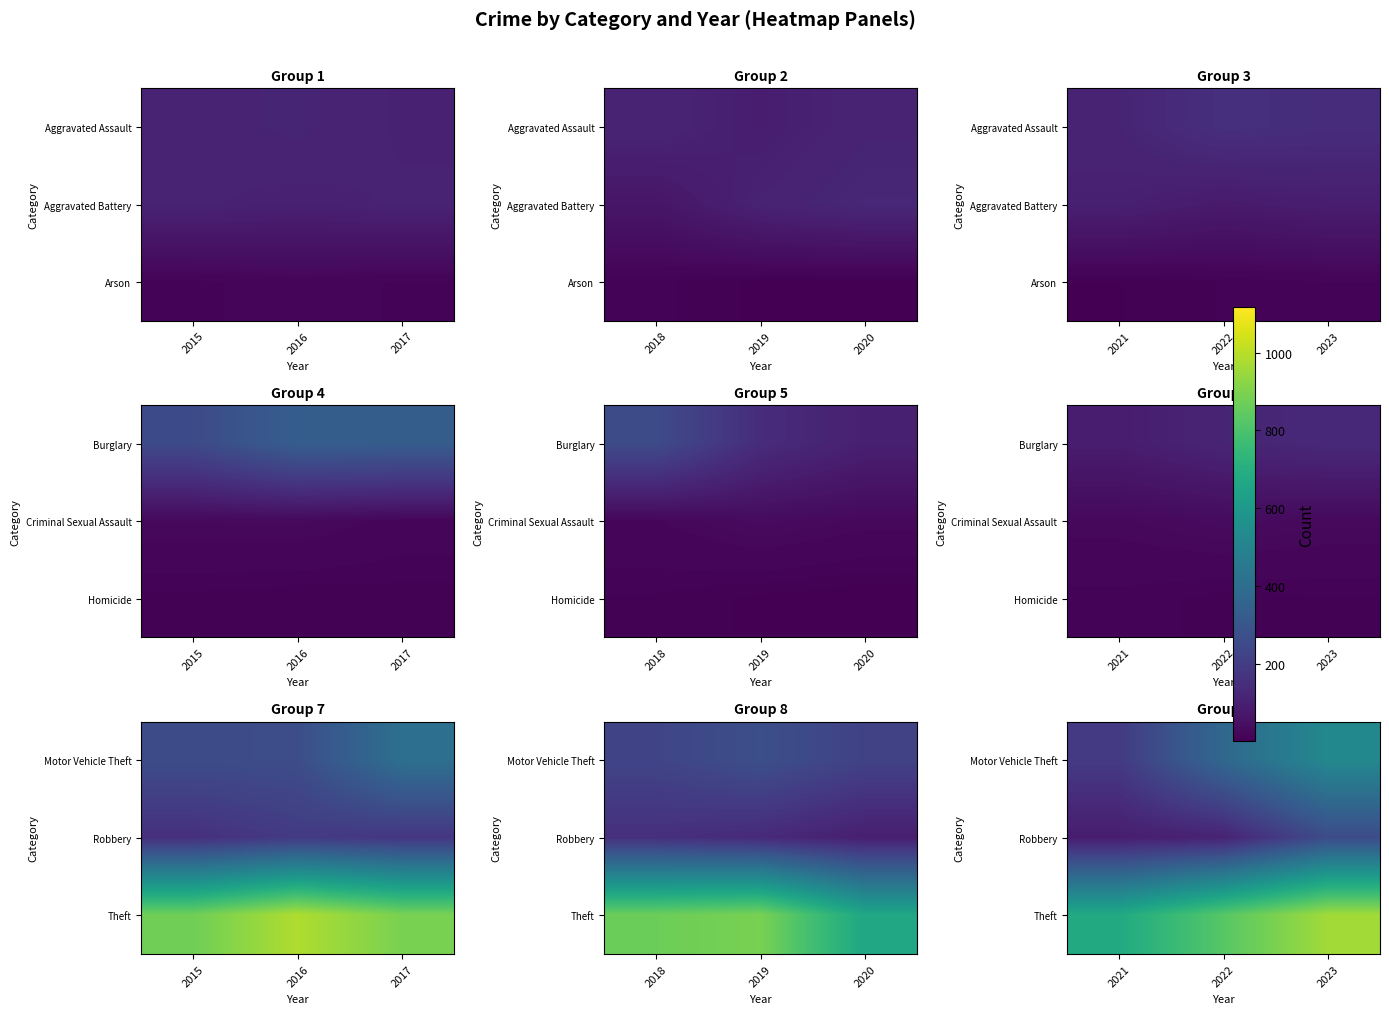

Rank the series at 2023 from highest to lowest value.

Theft, Motor Vehicle Theft, Robbery